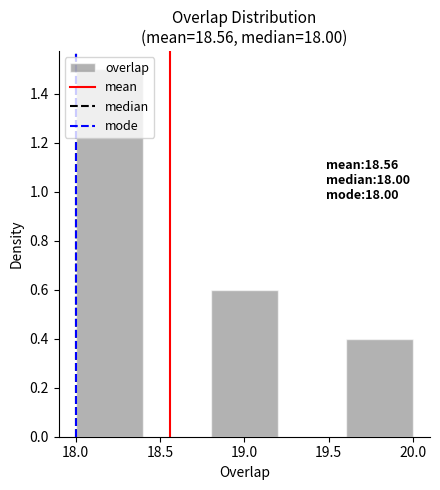

Which range on the x-axis has the tallest bar?

18.0 to 18.4